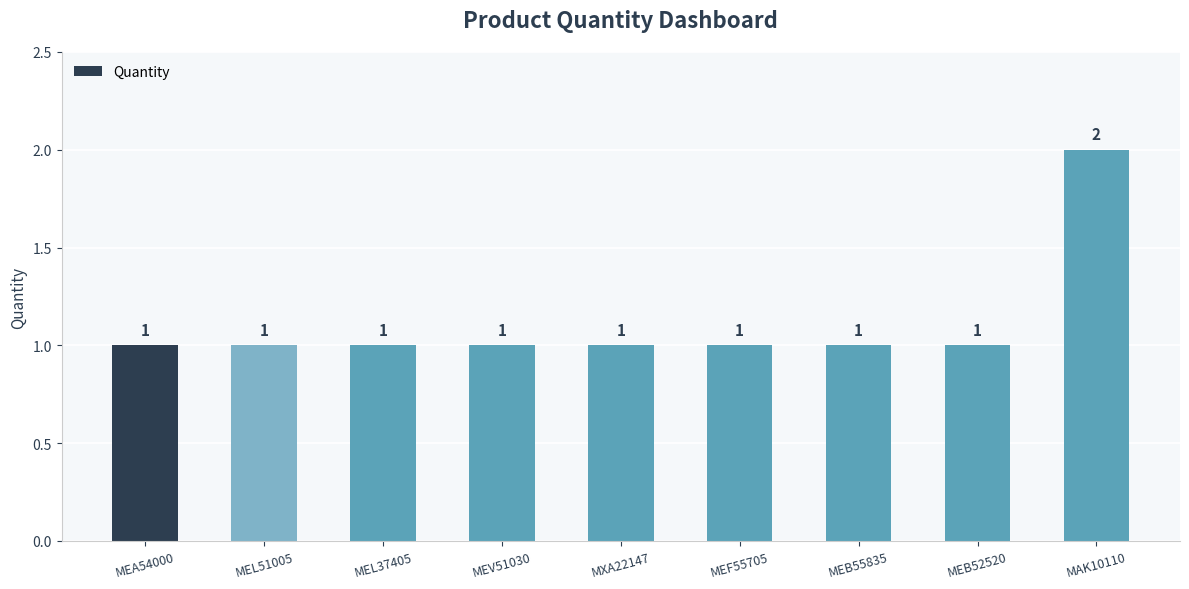

What is the value of the 9th bar from the left?

2